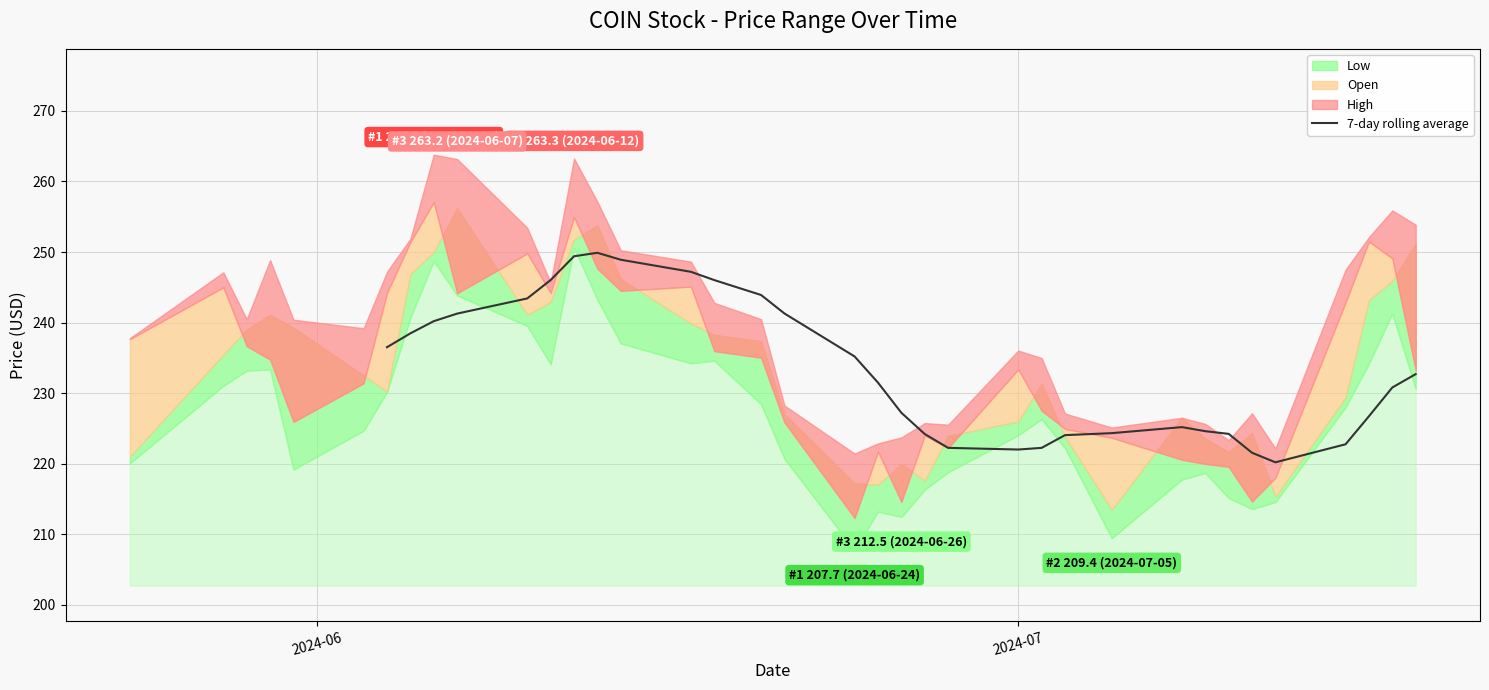

What is the highest value of the 7-day rolling average series?

249.9